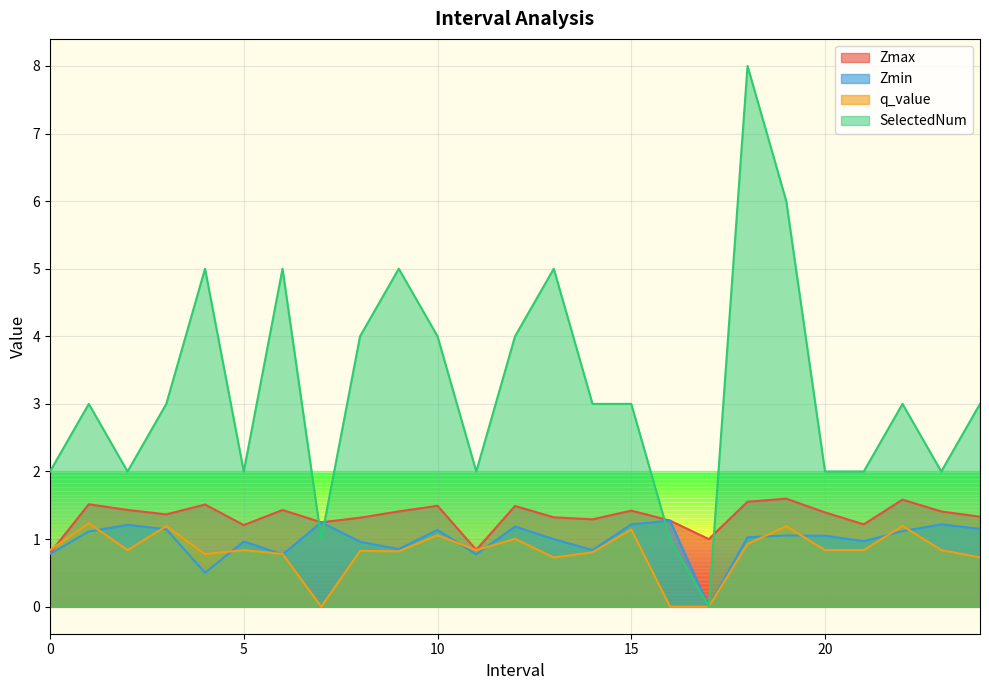

Reading left to right, extract all data points from this chart.

Zmax: 0.0=0.8	1.0=1.5	2.0=1.4	3.0=1.4	4.0=1.5	5.0=1.2	6.0=1.4	7.0=1.2	8.0=1.3	9.0=1.4	10.0=1.5	11.0=0.8	12.0=1.5	13.0=1.3	14.0=1.3	15.0=1.4	16.0=1.3	17.0=1.0	18.0=1.6	19.0=1.6	20.0=1.4	21.0=1.2	22.0=1.6	23.0=1.4	24.0=1.3
Zmin: 0.0=0.8	1.0=1.1	2.0=1.2	3.0=1.1	4.0=0.5	5.0=1.0	6.0=0.8	7.0=1.2	8.0=1.0	9.0=0.9	10.0=1.1	11.0=0.8	12.0=1.2	13.0=1.0	14.0=0.8	15.0=1.2	16.0=1.3	17.0=0.0	18.0=1.0	19.0=1.1	20.0=1.0	21.0=1.0	22.0=1.1	23.0=1.2	24.0=1.2
q_value: 0.0=0.8	1.0=1.2	2.0=0.8	3.0=1.2	4.0=0.8	5.0=0.8	6.0=0.8	7.0=0.0	8.0=0.8	9.0=0.8	10.0=1.1	11.0=0.8	12.0=1.0	13.0=0.7	14.0=0.8	15.0=1.1	16.0=0.0	17.0=0.0	18.0=0.9	19.0=1.2	20.0=0.8	21.0=0.8	22.0=1.2	23.0=0.8	24.0=0.7
SelectedNum: 0.0=2.0	1.0=3.0	2.0=2.0	3.0=3.0	4.0=5.0	5.0=2.0	6.0=5.0	7.0=1.0	8.0=4.0	9.0=5.0	10.0=4.0	11.0=2.0	12.0=4.0	13.0=5.0	14.0=3.0	15.0=3.0	16.0=1.0	17.0=0.0	18.0=8.0	19.0=6.0	20.0=2.0	21.0=2.0	22.0=3.0	23.0=2.0	24.0=3.0